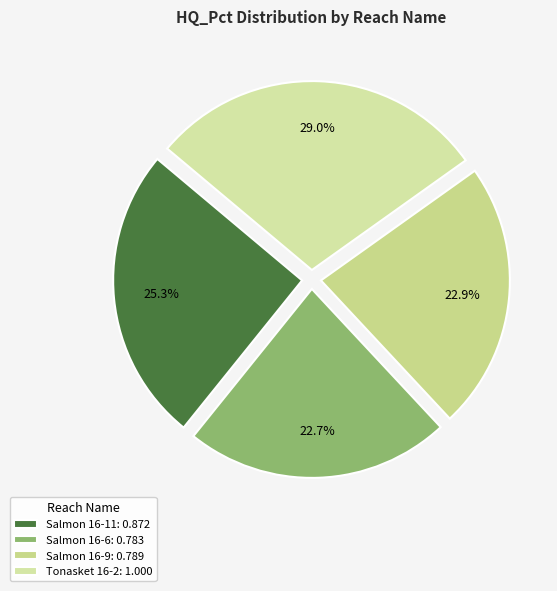

What is the largest slice in the pie chart?

Tonasket 16-2